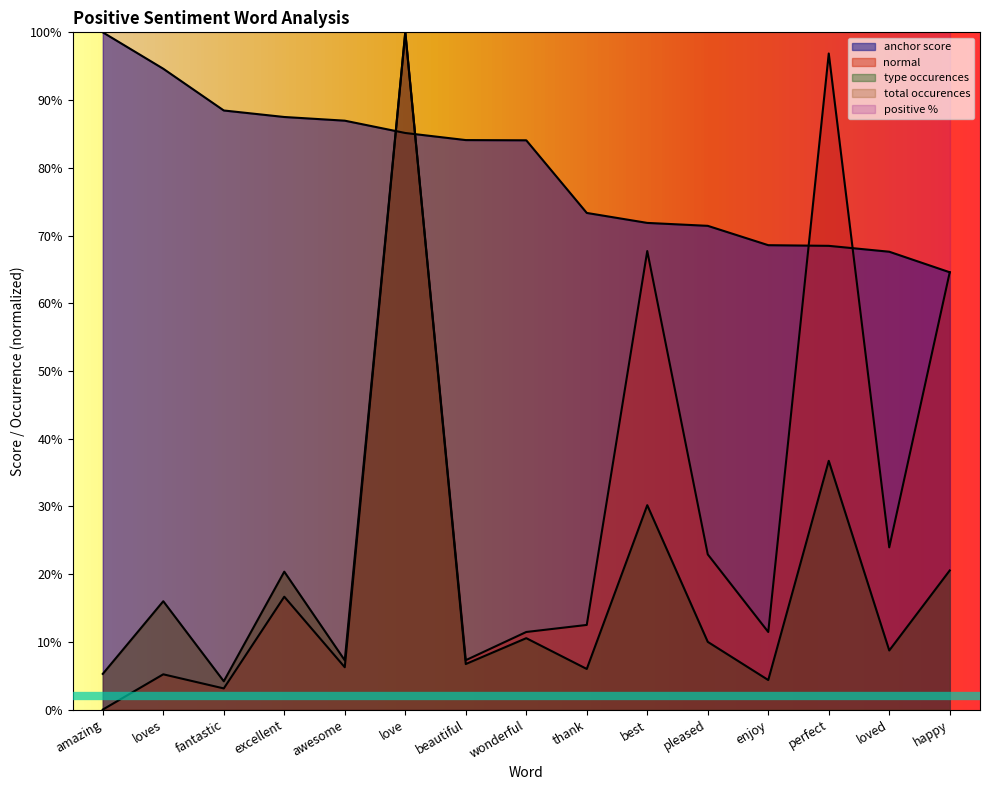

True or false: anchor score has more than 1 points higher than both neighbors.

False